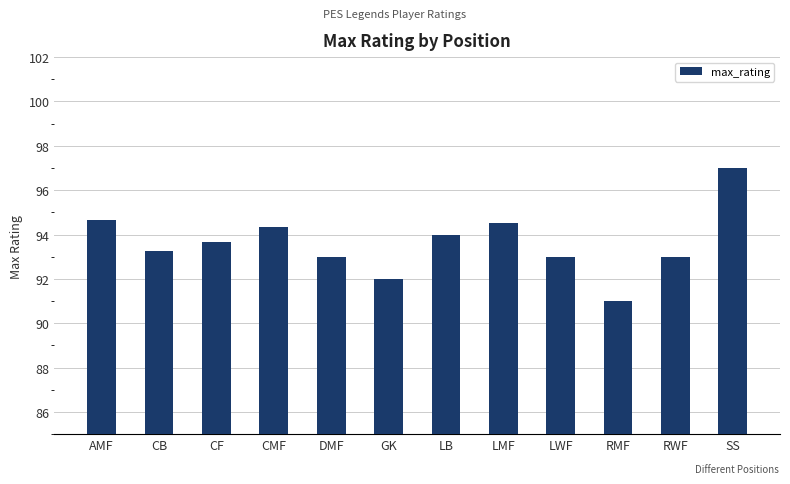

At which label does the data first exceed 93?

AMF